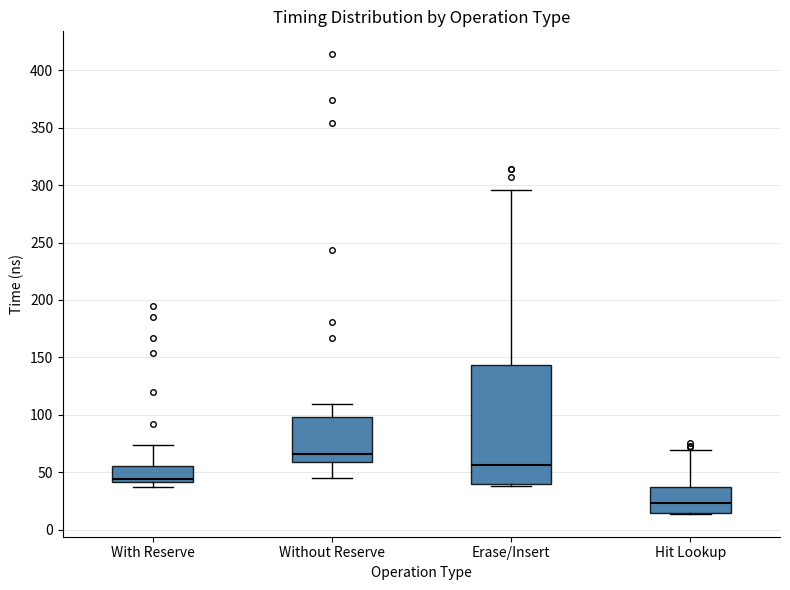

Reading left to right, read every box against the y-axis: the position of its median line, the range the box covers, and the ends of its whiskers. The values are not printed on the chart, so give them approximately, as read against the axis.

With Reserve: median 45, box 40 to 55, whiskers 35 to 75
Without Reserve: median 65, box 60 to 100, whiskers 45 to 110
Erase/Insert: median 55, box 40 to 145, whiskers 40 (just below the box's lower edge) to 295
Hit Lookup: median 25, box 15 to 35, whiskers 15 to 70